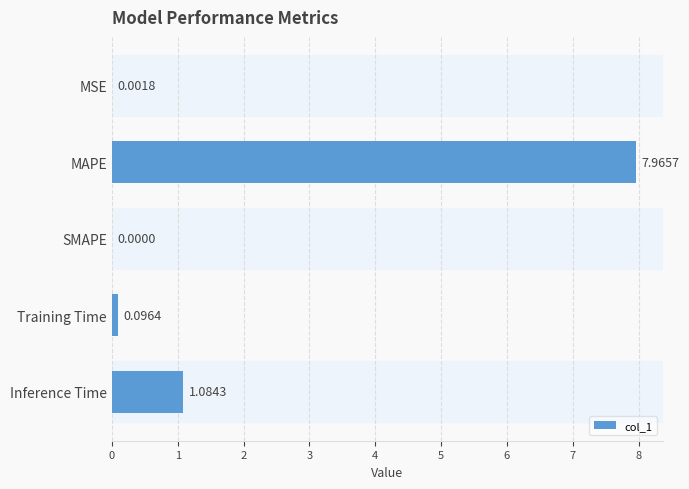

What is the change in value from MAPE to Inference Time?

-6.9